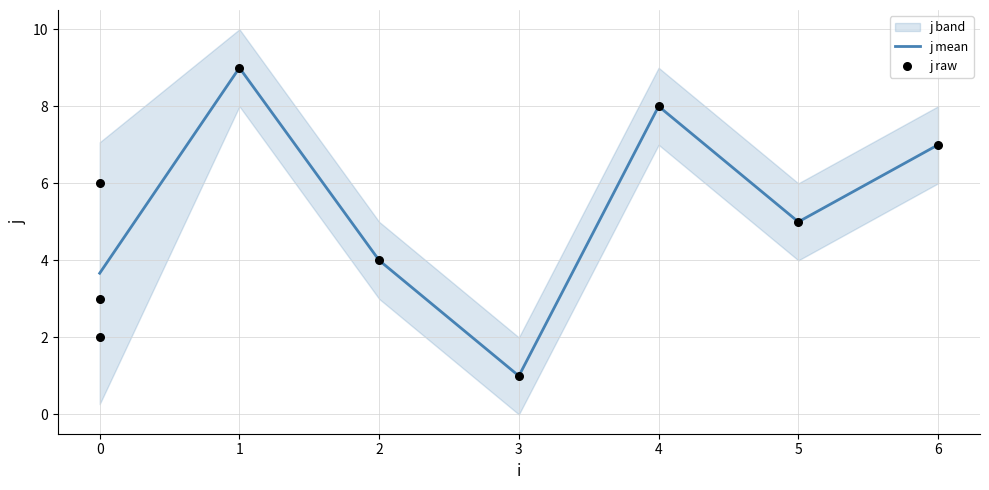

True or false: j mean has a value of 1.6 at 5.

False